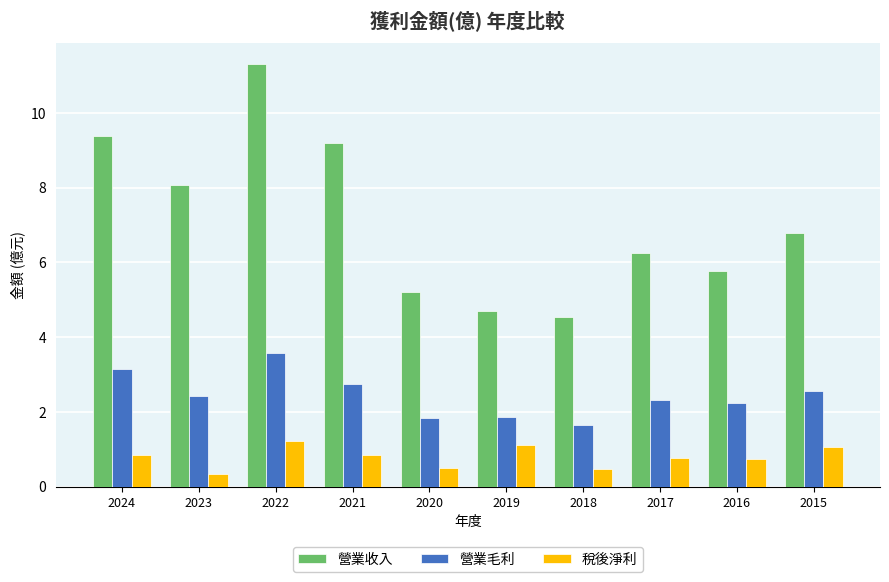

At which category is the sum across all series the highest?

2022